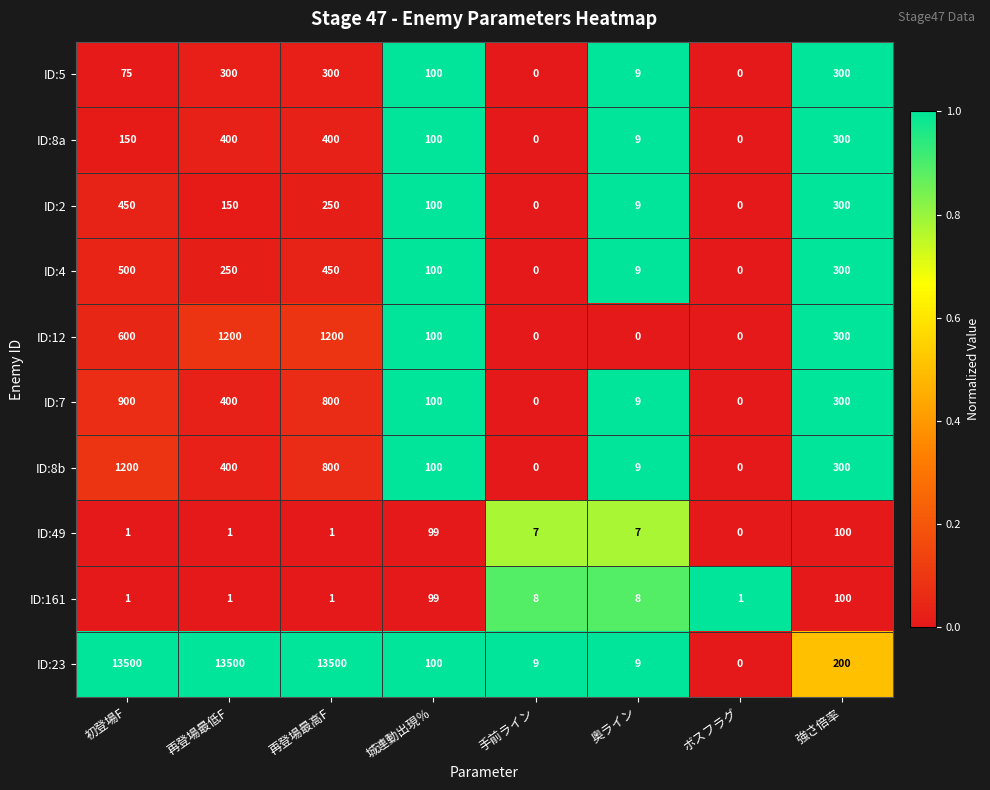

What is the sum of the ID:12 values at 再登場最低F and 奥ライン?

1200